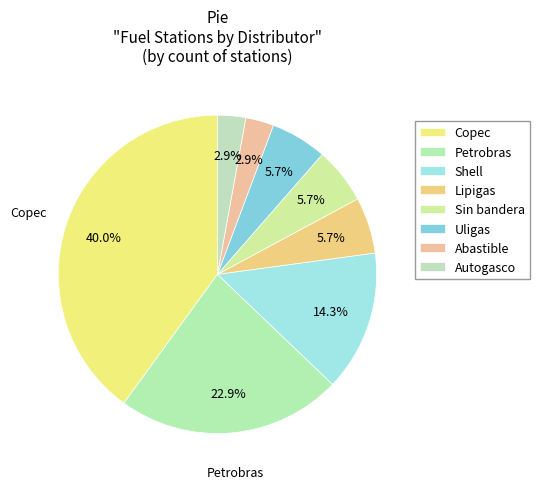

Does any single category account for the majority?

No